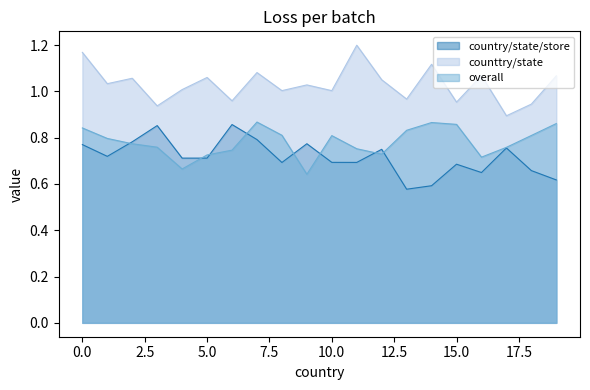

At how many categories does at least one series exceed 0?

20